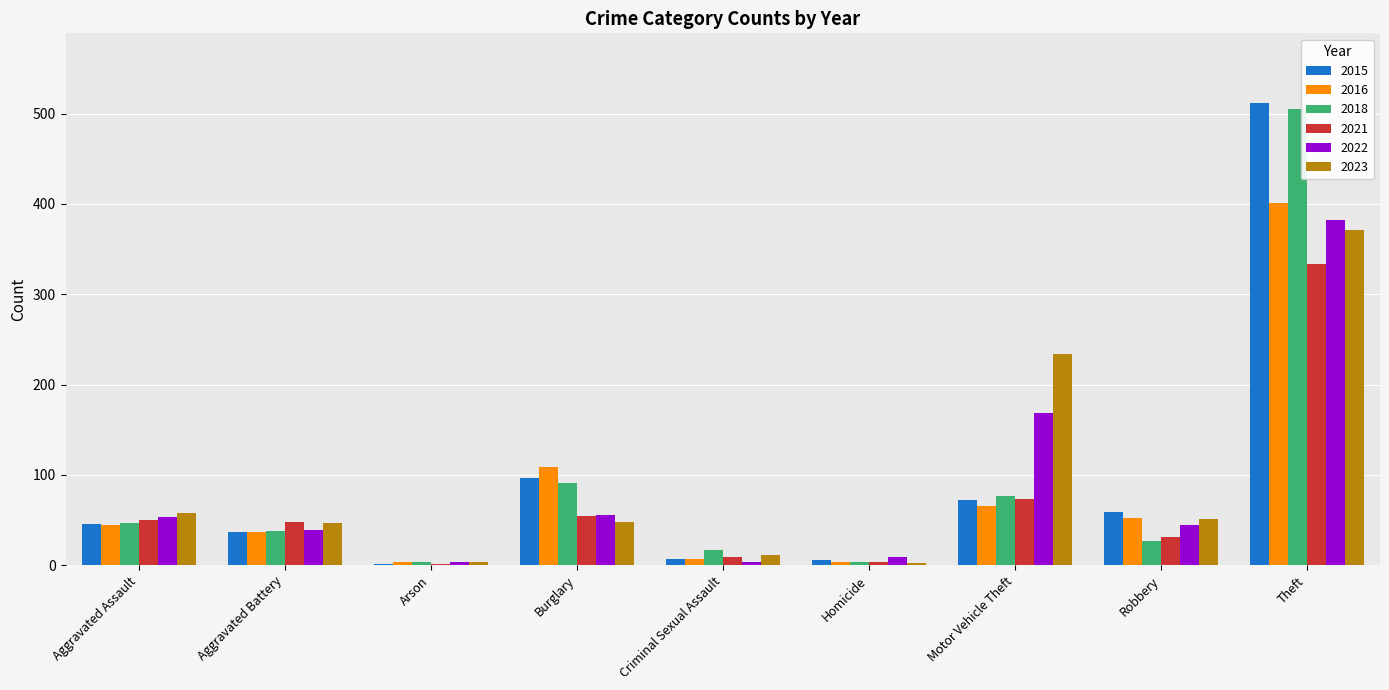

Where is 2023 nearest to the value 186?

Motor Vehicle Theft